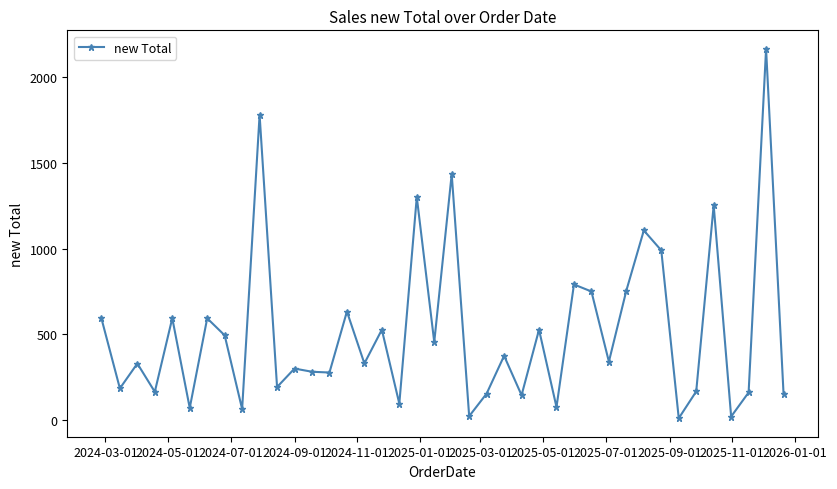

How many points are higher than both their immediate neighbors (excluding endpoints)?

15